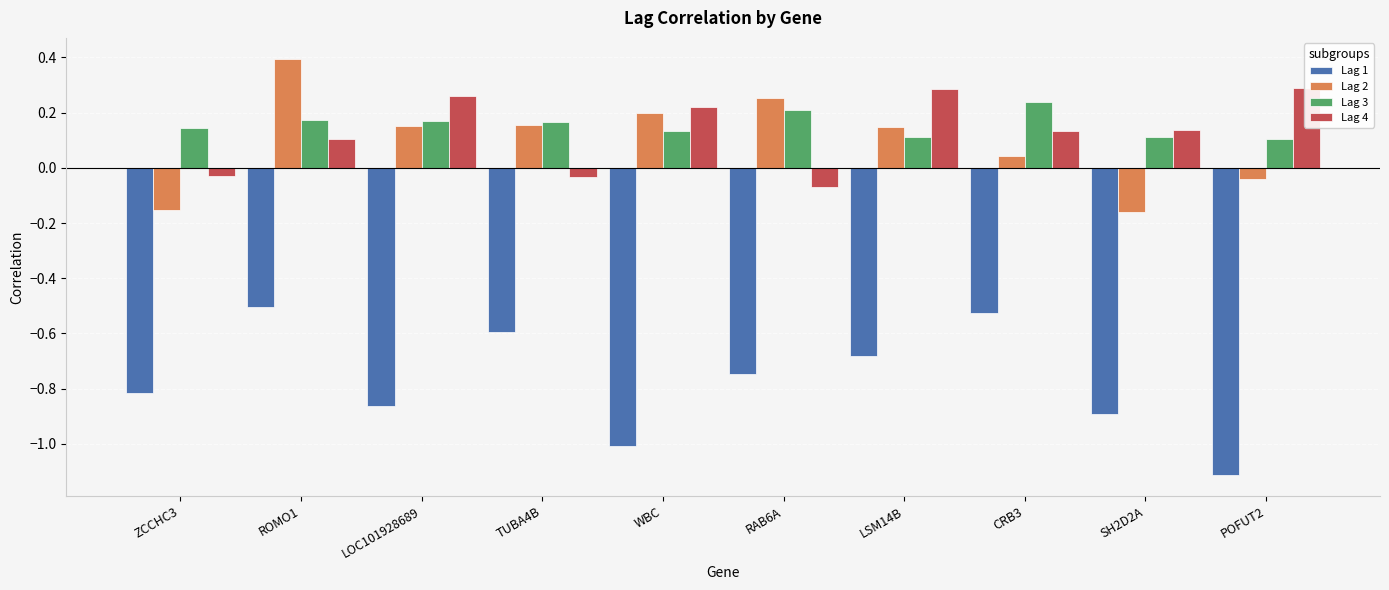

What are all the series names shown in the legend?

Lag 1, Lag 2, Lag 3, Lag 4